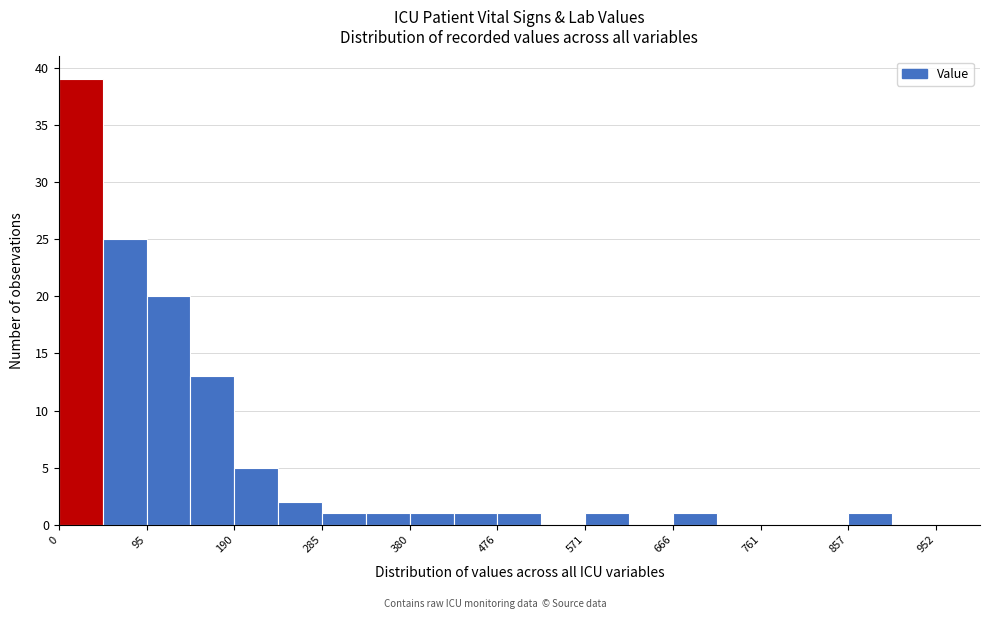

Reading left to right, transcribe this chart: for each bar, give the range it covers on the x-axis and its height. Neither the bar edges nor the heights are printed on the chart, so give them approximately, as read against the axes.

0 to 50: 39
50 to 100: 25
100 to 140: 20
140 to 190: 13
190 to 240: 5
240 to 290: 2
290 to 330: 1
330 to 380: 1
380 to 430: 1
430 to 480: 1
480 to 520: 1
520 to 570: 0
570 to 620: 1
620 to 670: 0
670 to 710: 1
710 to 760: 0
760 to 810: 0
810 to 860: 0
860 to 900: 1
900 to 950: 0
950 to 1000: 0